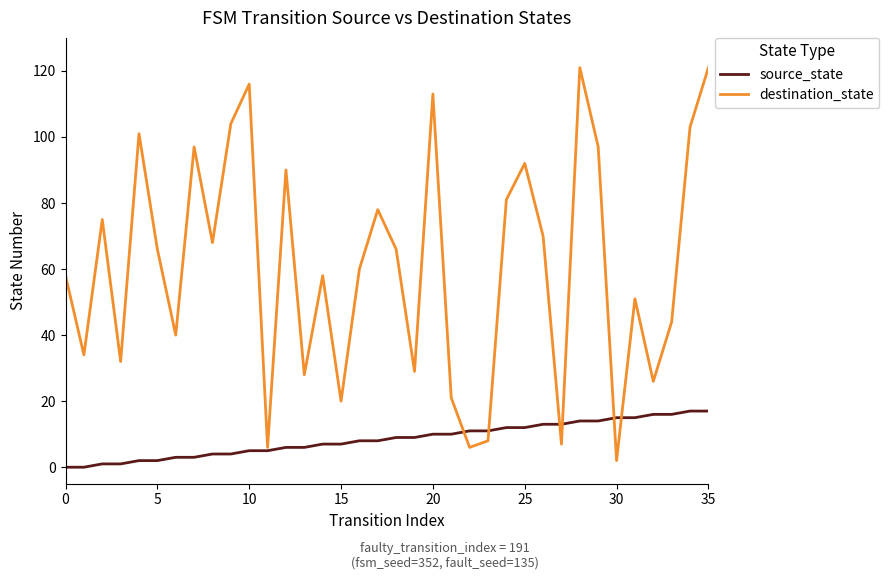

Rank the series by their maximum value, from highest to lowest.

destination_state, source_state